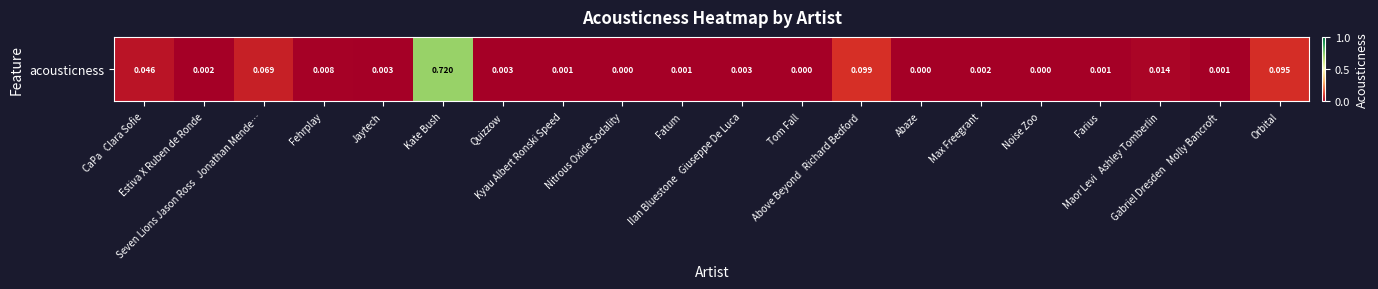

Reading left to right, extract all data points from this chart.

CaPa   Clara Sofie=0.0	Estiva X Ruben de Ronde=0.0	Seven Lions Jason Ross   Jonathan Mende…=0.1	Fehrplay=0.0	Jaytech=0.0	Kate Bush=0.7	Quizzow=0.0	Kyau Albert Ronski Speed=0.0	Nitrous Oxide Sodality=0.0	Fatum=0.0	Ilan Bluestone   Giuseppe De Luca=0.0	Tom Fall=0.0	Above Beyond   Richard Bedford=0.1	Abaze=0.0	Max Freegrant=0.0	Noise Zoo=0.0	Farius=0.0	Maor Levi   Ashley Tomberlin=0.0	Gabriel Dresden   Molly Bancroft=0.0	Orbital=0.1